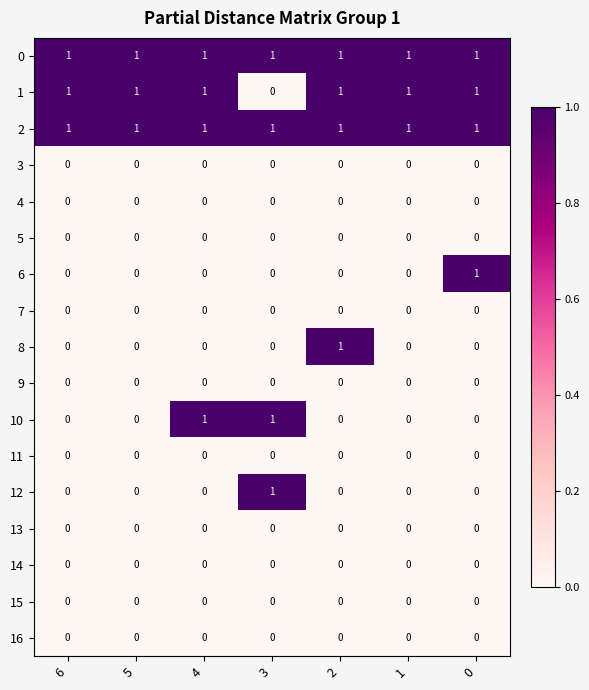

True or false: 3 has a value of 0 at 2.

True